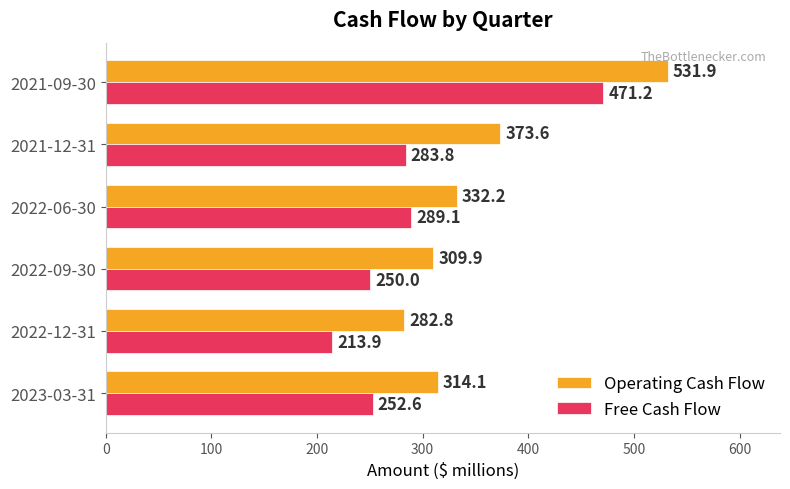

How many distinct data groups are displayed?

2